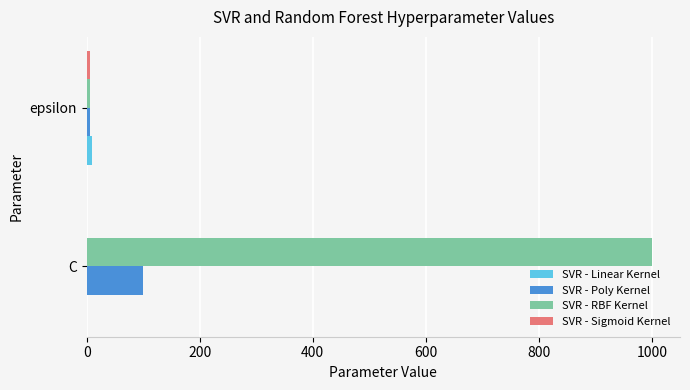

At which category does the chart reach its peak across all series?

C